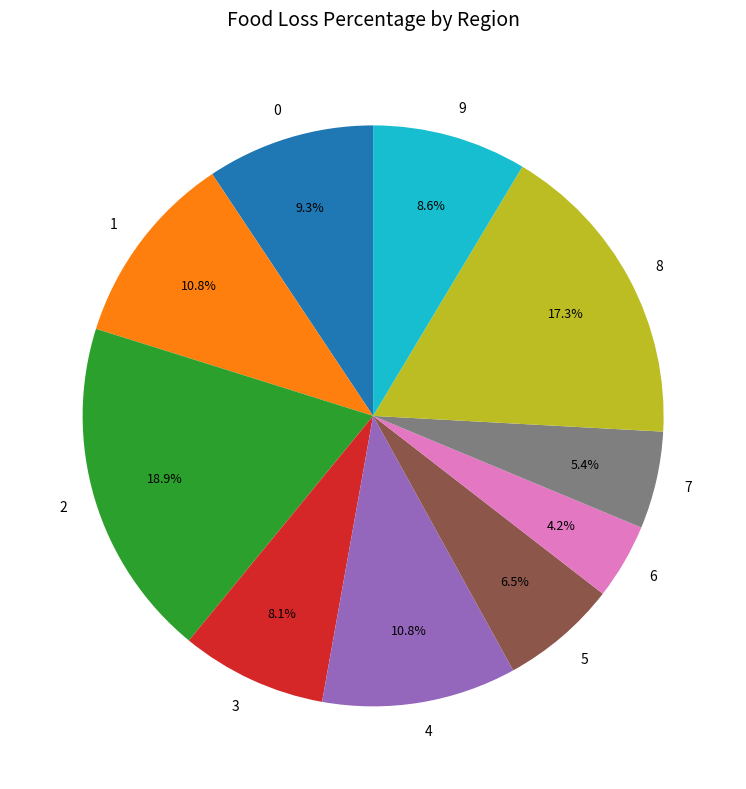

Which category has the smallest portion of the pie?

6